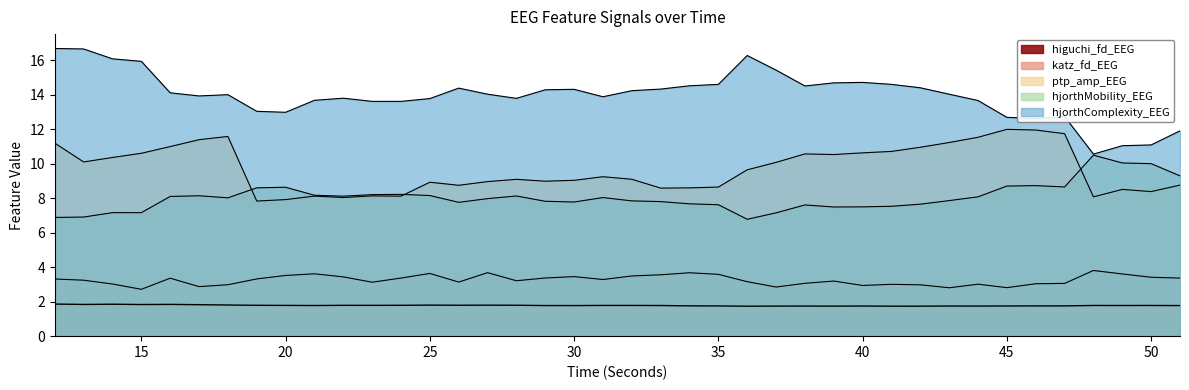

What is the average value of the hjorthComplexity_EEG series?

14.0